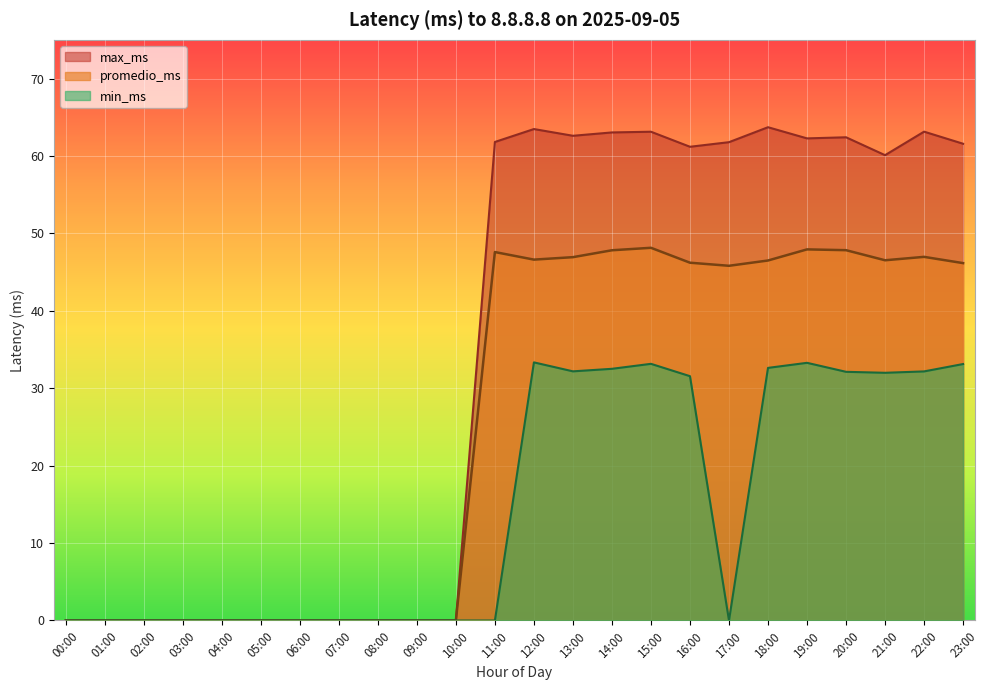

Is it true that min_ms equals 0.0 at 10:00?

True